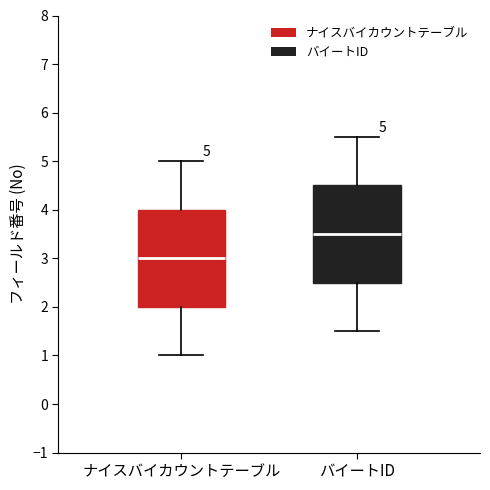

Which box's median line is the highest?

バイートID